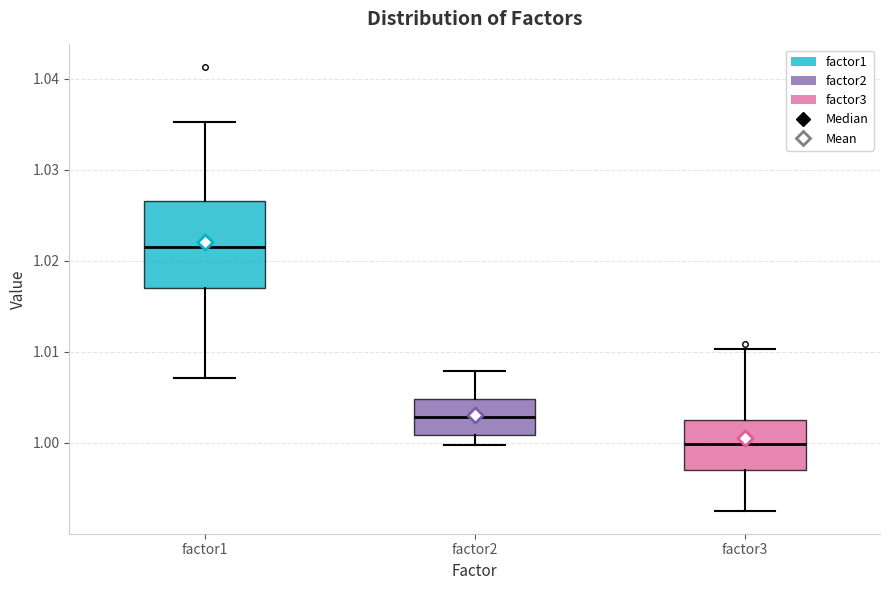

Reading left to right, read every box against the y-axis: the position of its median line, the range the box covers, and the ends of its whiskers. The values are not printed on the chart, so give them approximately, as read against the axis.

factor1: median 1.022, box 1.017 to 1.027, whiskers 1.007 to 1.035
factor2: median 1.003, box 1.001 to 1.005, whiskers 1.000 to 1.008
factor3: median 1.000, box 0.997 to 1.003, whiskers 0.992 to 1.010